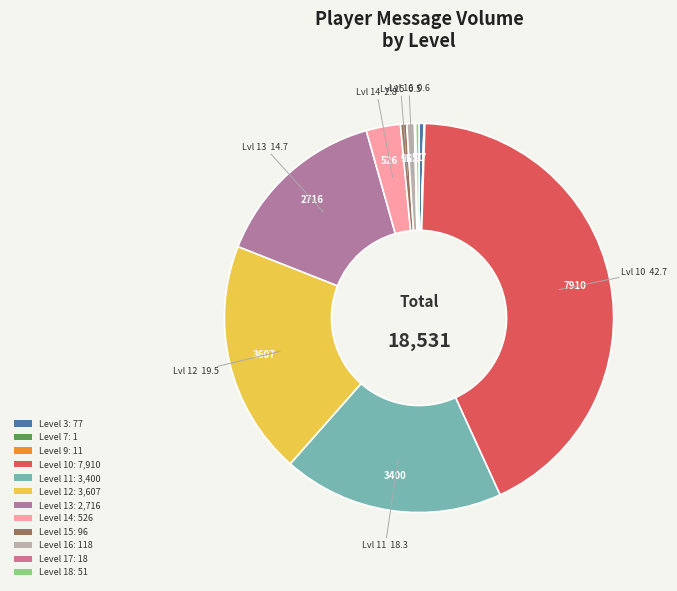

To the nearest percent, what is the average slice percentage?

8%